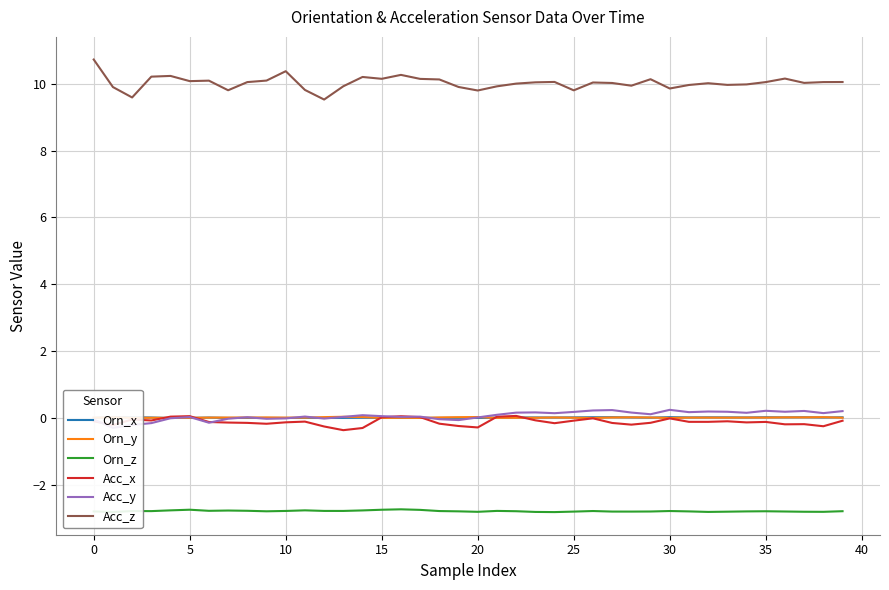

True or false: Acc_z and Orn_y cross at least once.

False